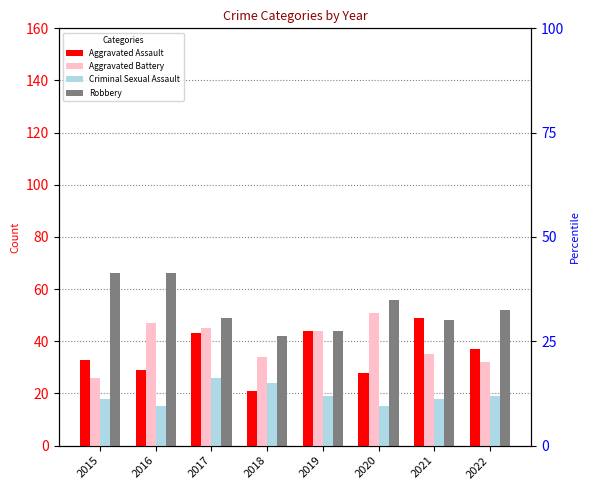

List the labels in order of Criminal Sexual Assault value, largest first.

2017, 2018, 2019, 2022, 2015, 2021, 2016, 2020